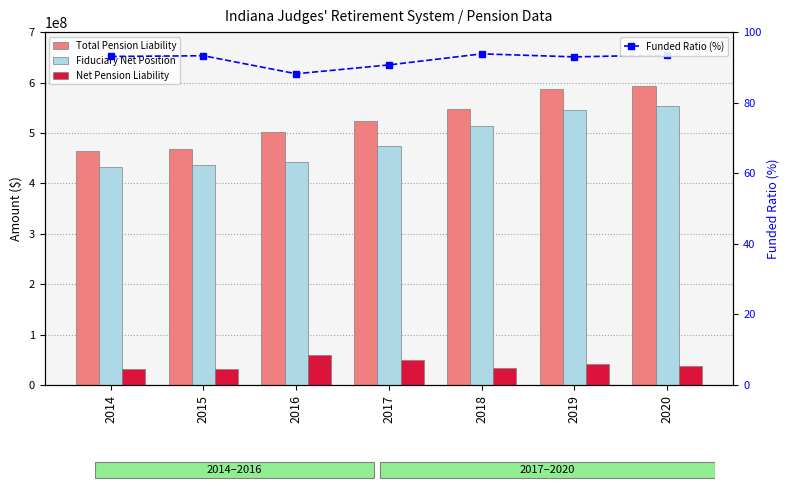

What is the difference between the maximum and minimum values in the Funded Ratio (%) series?

5.6